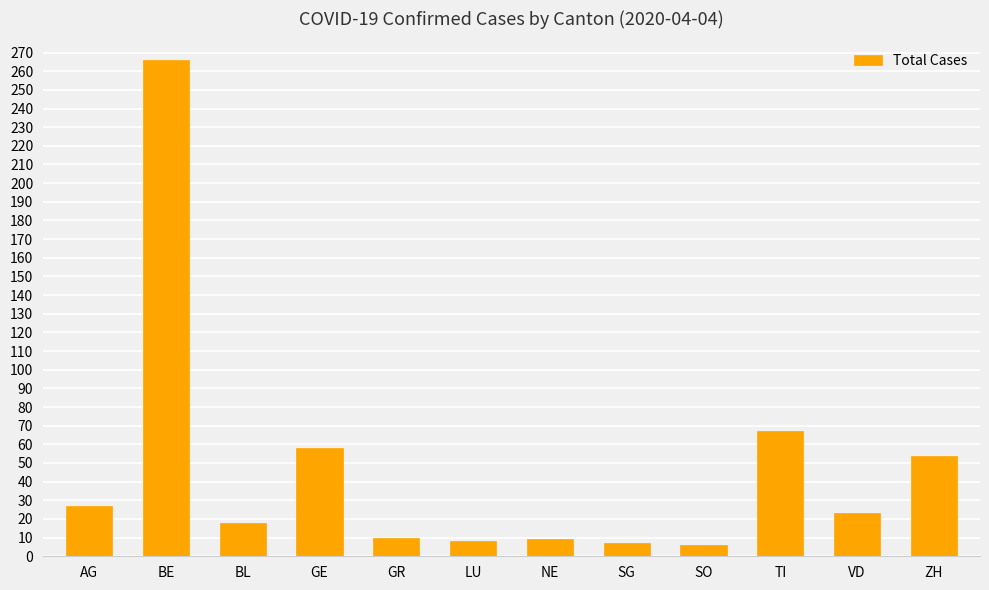

What is the approximate value at TI, to the nearest 50?

50